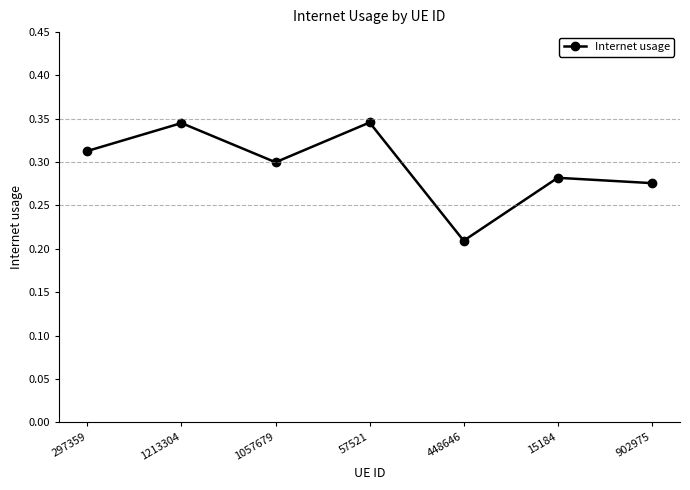

At which label is the value closest to 0?

448646